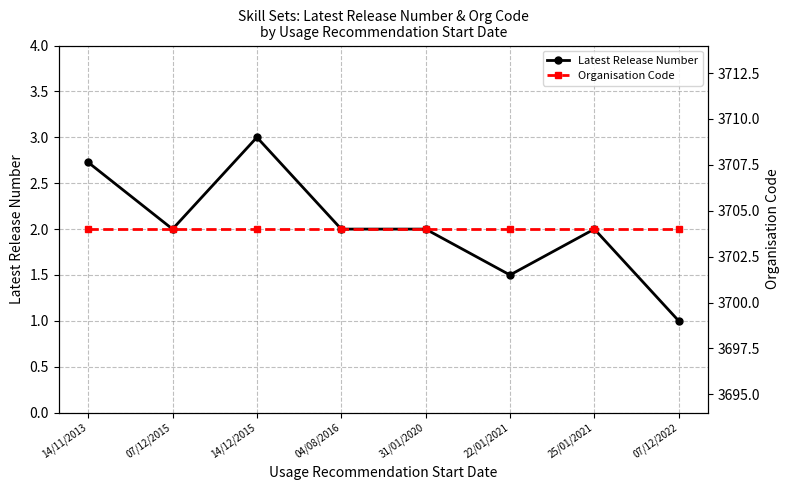

List the series in order of their peak value, highest first.

Organisation Code, Latest Release Number